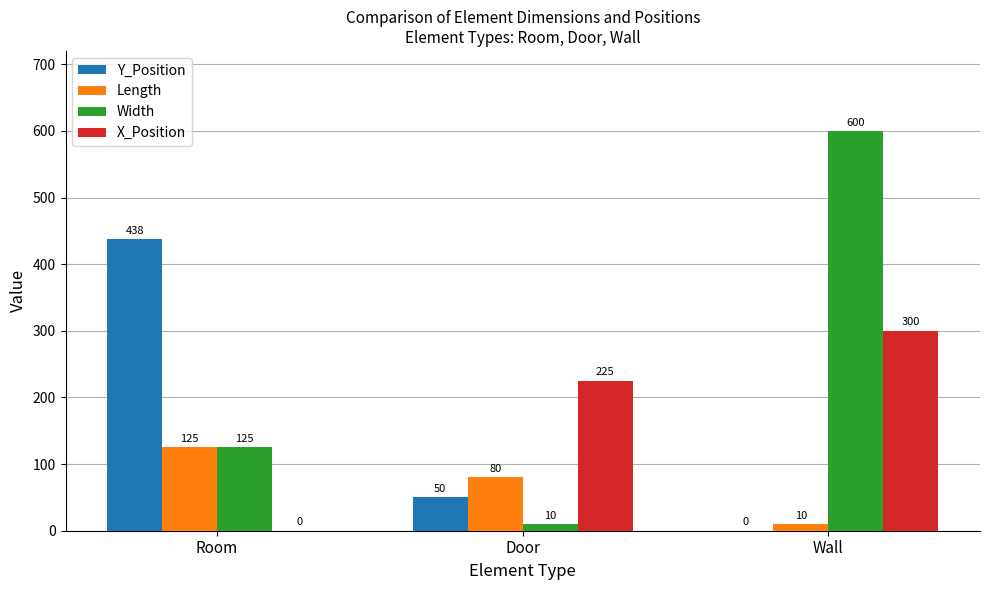

True or false: Y_Position has a value of -240.5 at Wall.

False